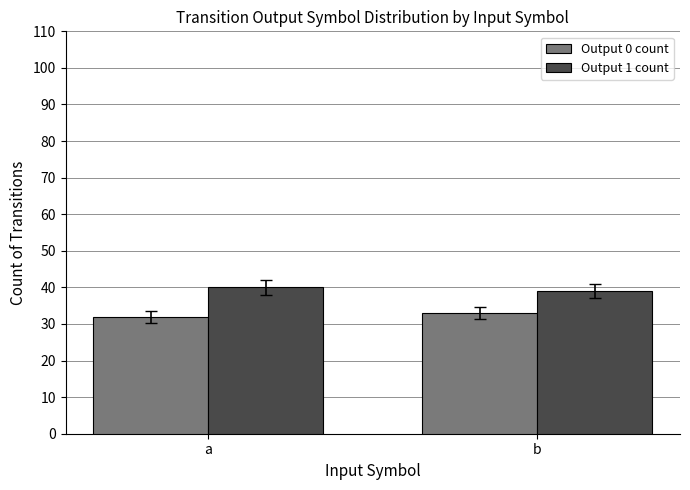

What are all the series names shown in the legend?

Output 0 count, Output 1 count